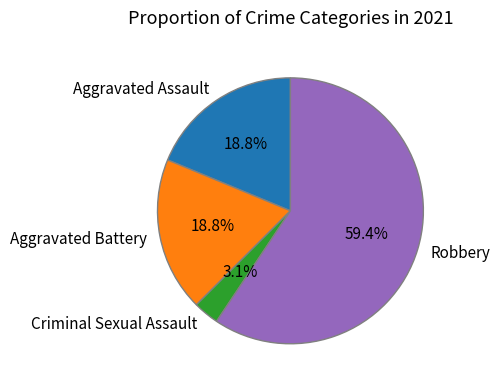

What is the largest slice in the pie chart?

Robbery